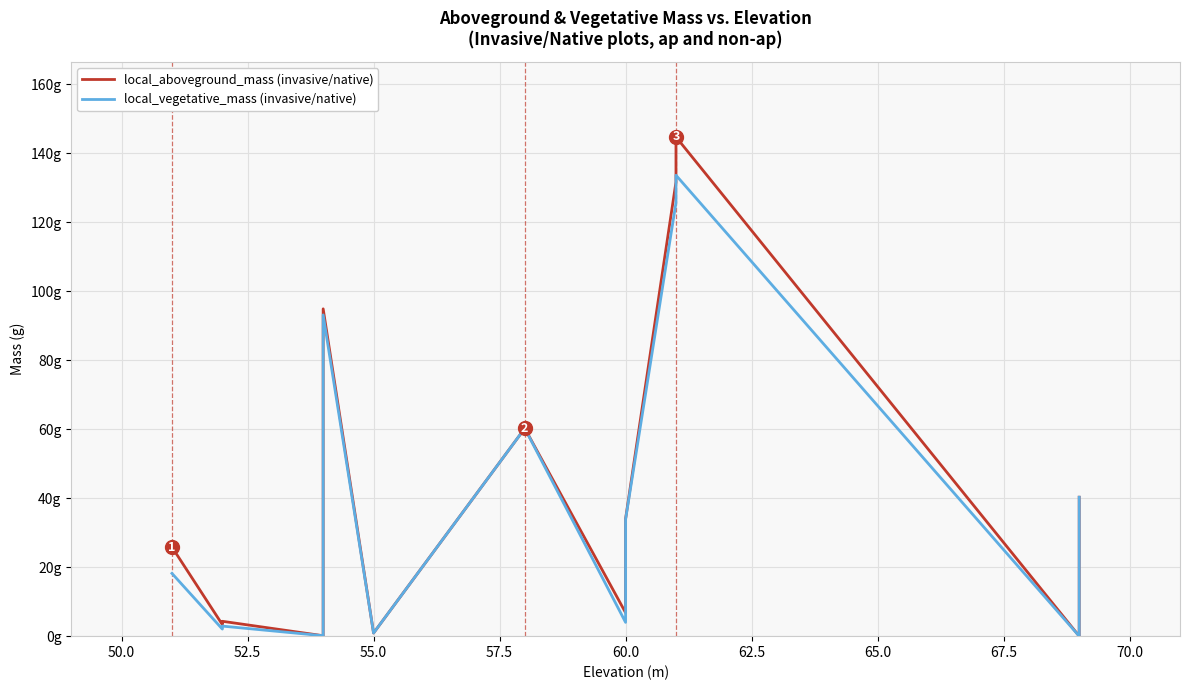

What is the sum of all local_aboveground_mass values?

648.6